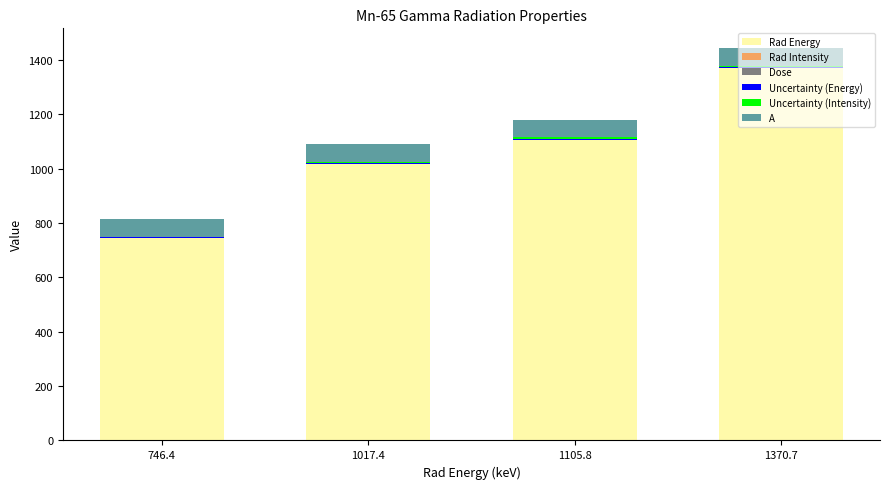

At which category is the sum across all series the highest?

1370.7